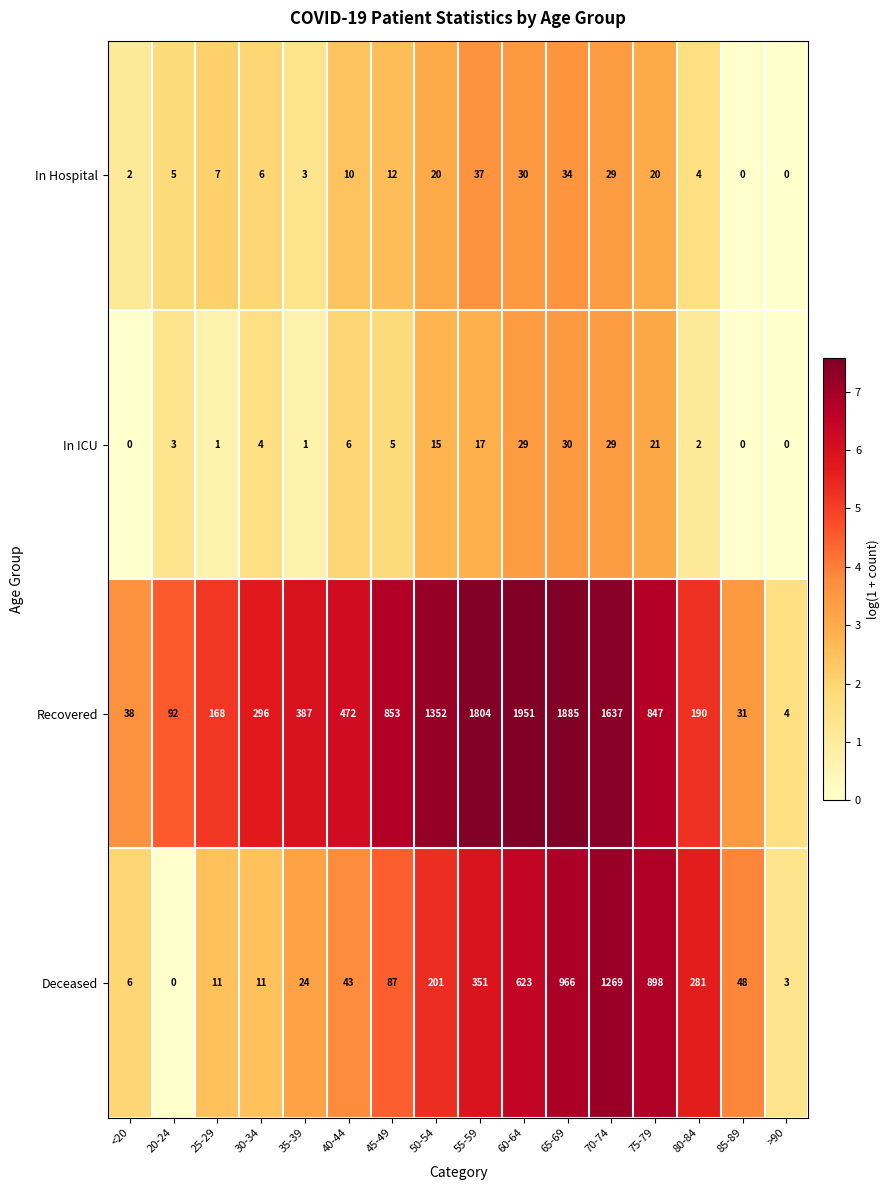

What is the sum of all In Hospital values?

219